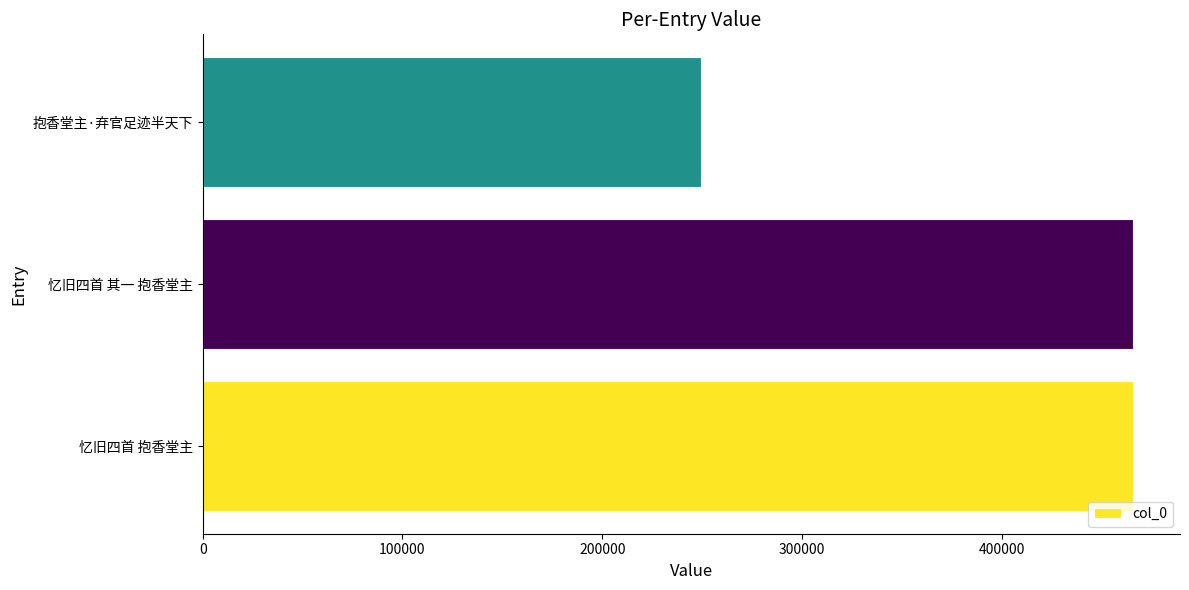

The chart shows a value of 98279 at 抱香堂主·弃官足迹半天下. True or false?

False